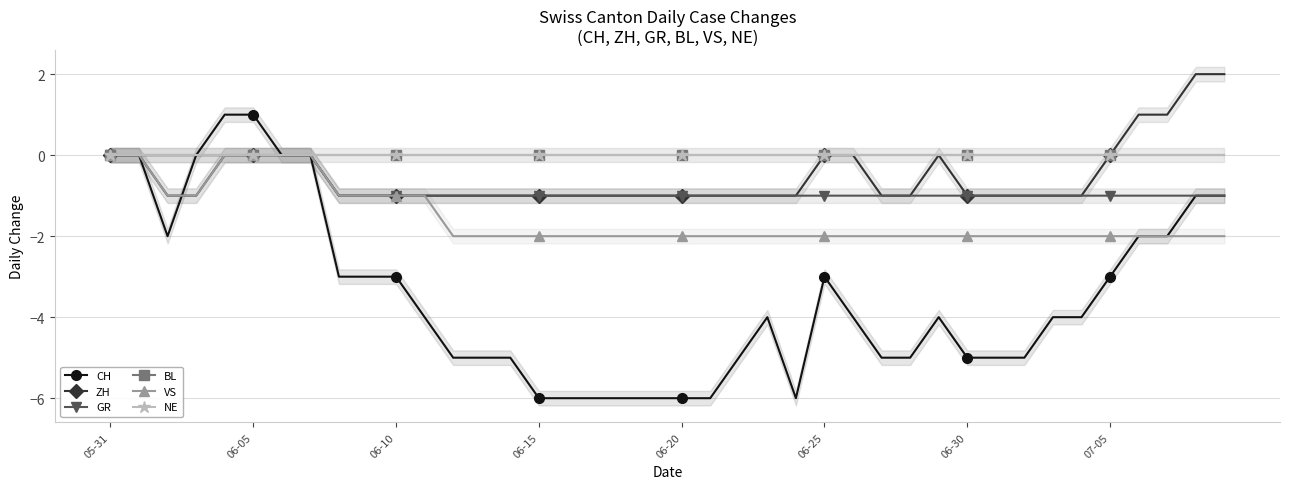

Between 38 and 14, which is larger?

38